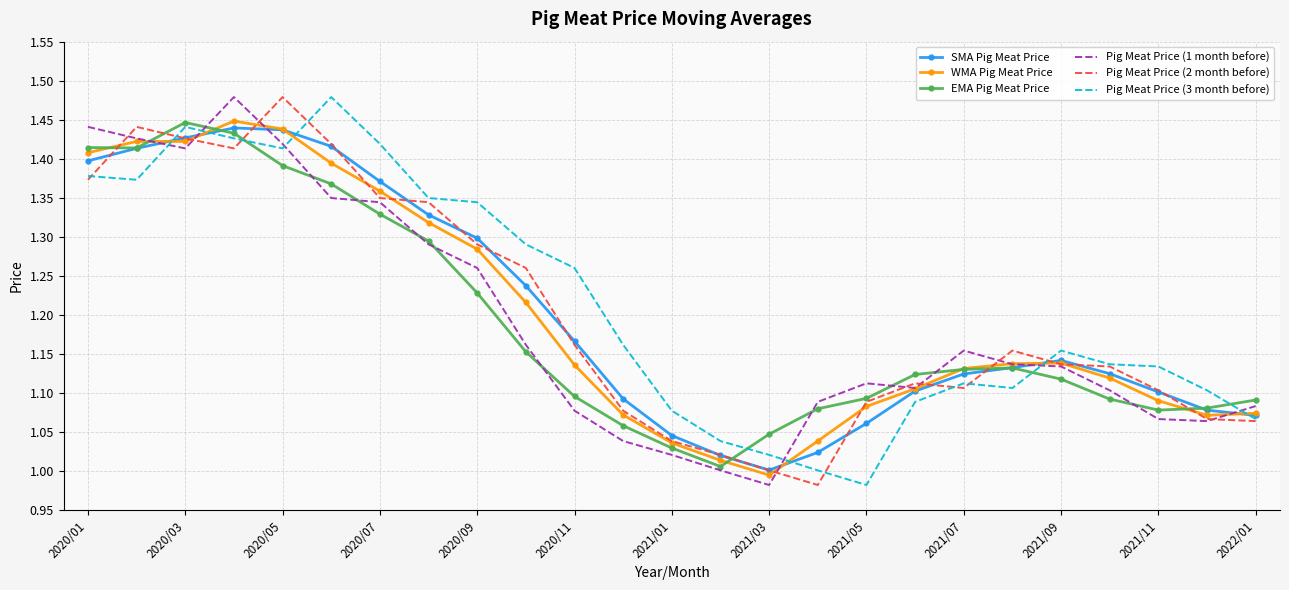

True or false: Pig Meat Price (3 month before) and WMA Pig Meat Price cross at least once.

True